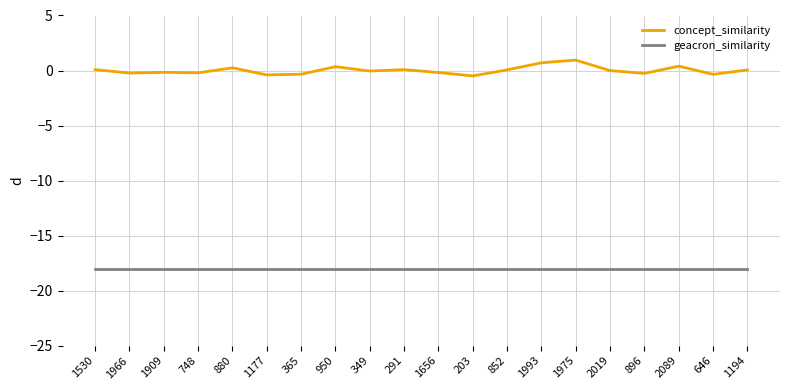

What position from the left is 2089?

18